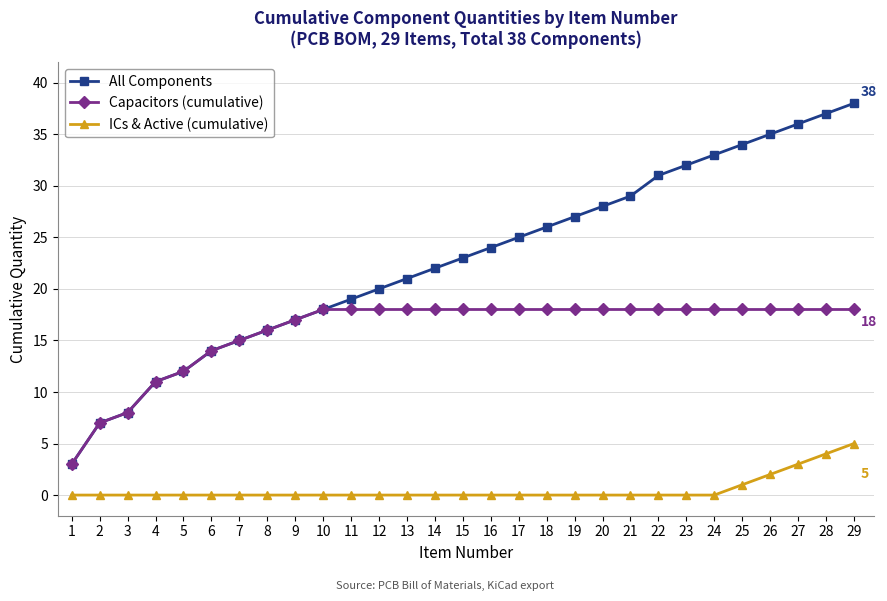

What are all the series names shown in the legend?

All Components, Capacitors (cumulative), ICs & Active (cumulative)